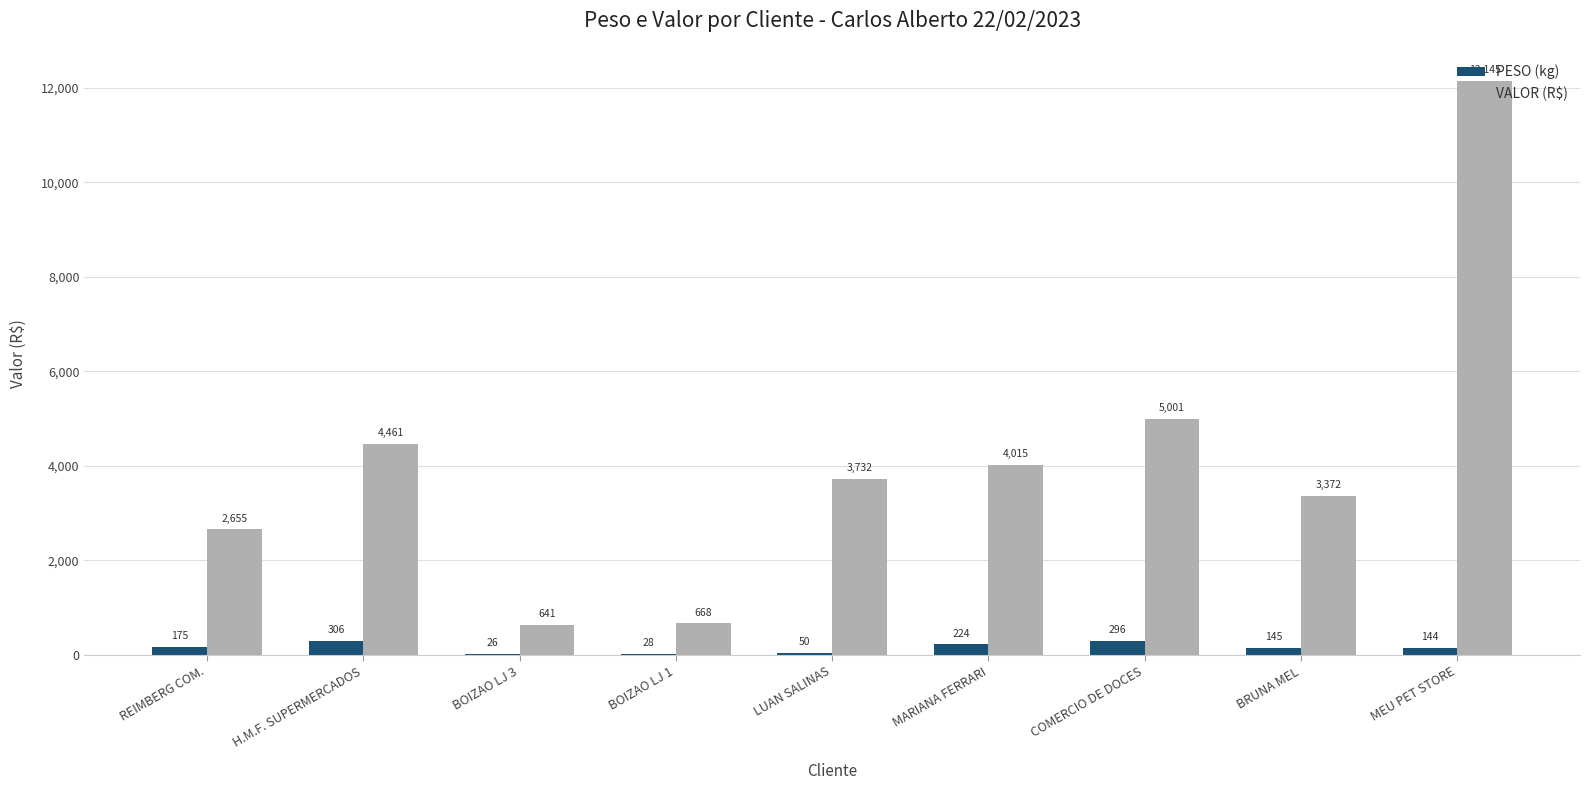

True or false: VALOR (R$) has a value of 12145.2 at MEU PET STORE.

True